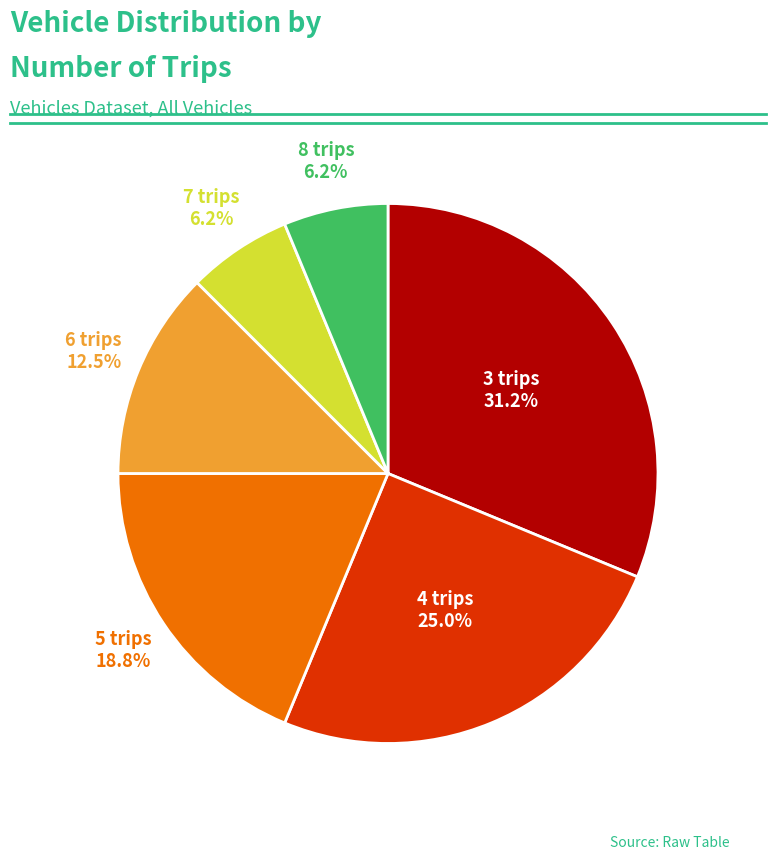

Is there a majority slice in this chart?

No